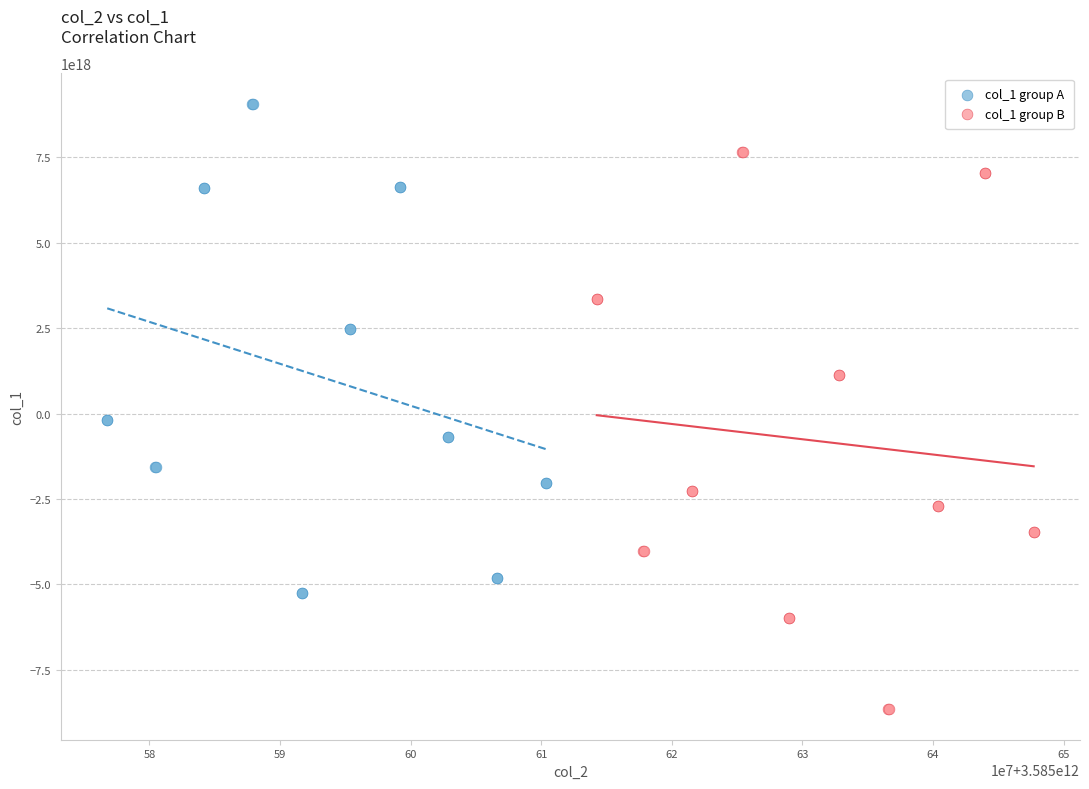

Which series reaches the minimum Y coordinate?

col_1 group B